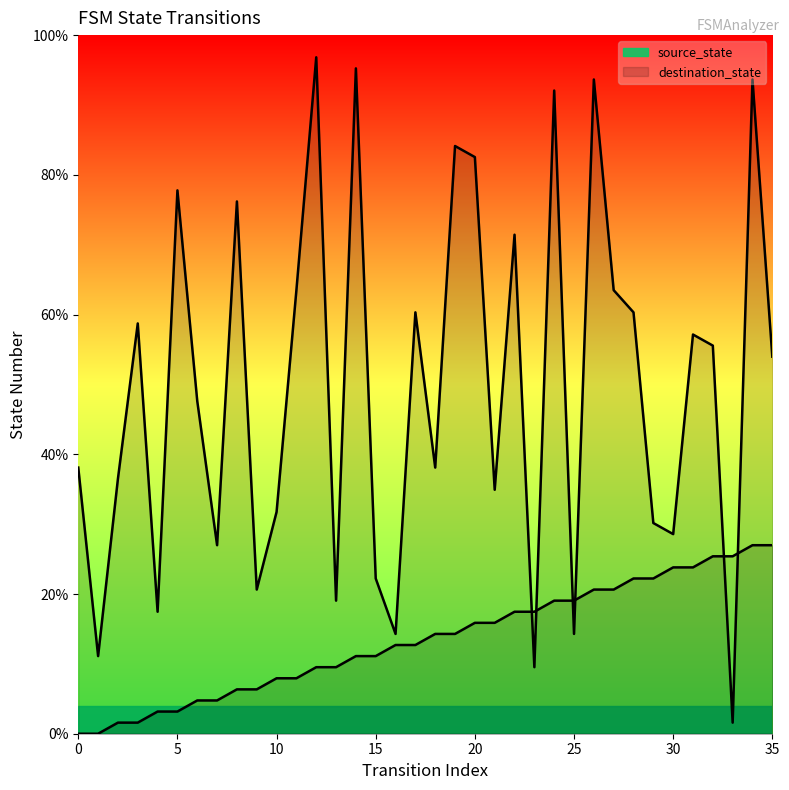

Reading right to left, what are all the values shown in this chart?

source_state: 27.0	27.0	25.4	25.4	23.8	23.8	22.2	22.2	20.6	20.6	19.0	19.0	17.5	17.5	15.9	15.9	14.3	14.3	12.7	12.7	11.1	11.1	9.5	9.5	7.9	7.9	6.3	6.3	4.8	4.8	3.2	3.2	1.6	1.6	0.0	0.0
destination_state: 54.0	93.7	1.6	55.6	57.1	28.6	30.2	60.3	63.5	93.7	14.3	92.1	9.5	71.4	34.9	82.5	84.1	38.1	60.3	14.3	22.2	95.2	19.0	96.8	63.5	31.7	20.6	76.2	27.0	47.6	77.8	17.5	58.7	36.5	11.1	38.1